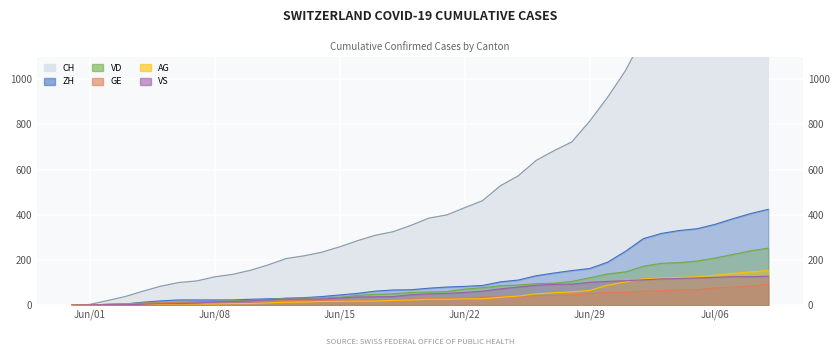

True or false: GE has more than 2 points higher than both neighbors.

False